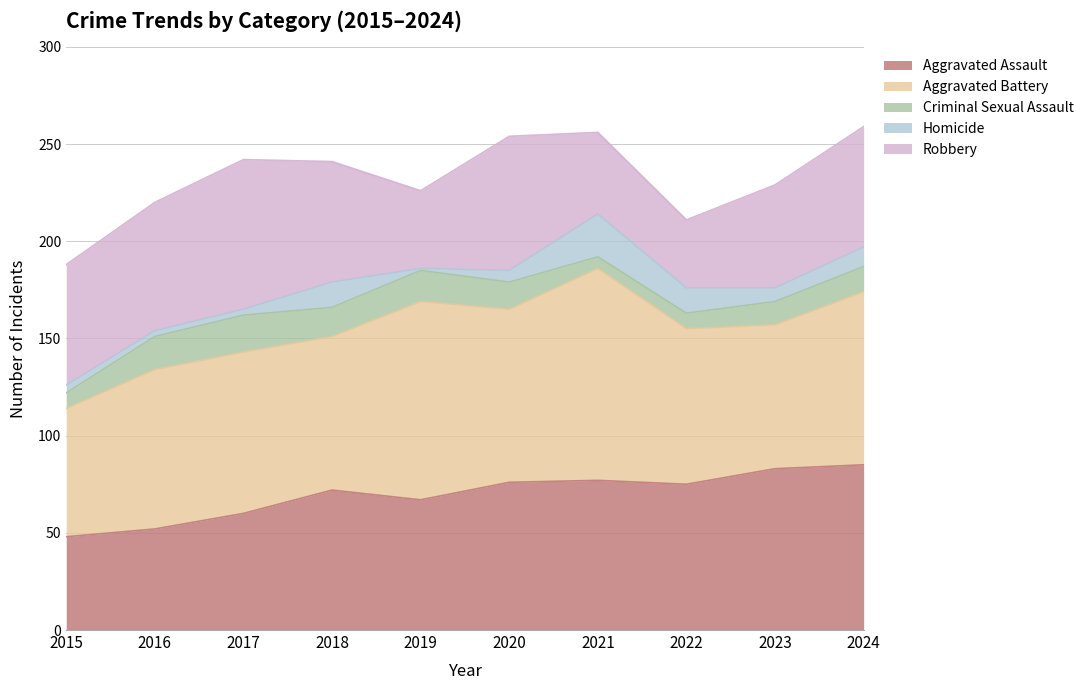

At which category does Aggravated Assault reach its first local peak?

2018